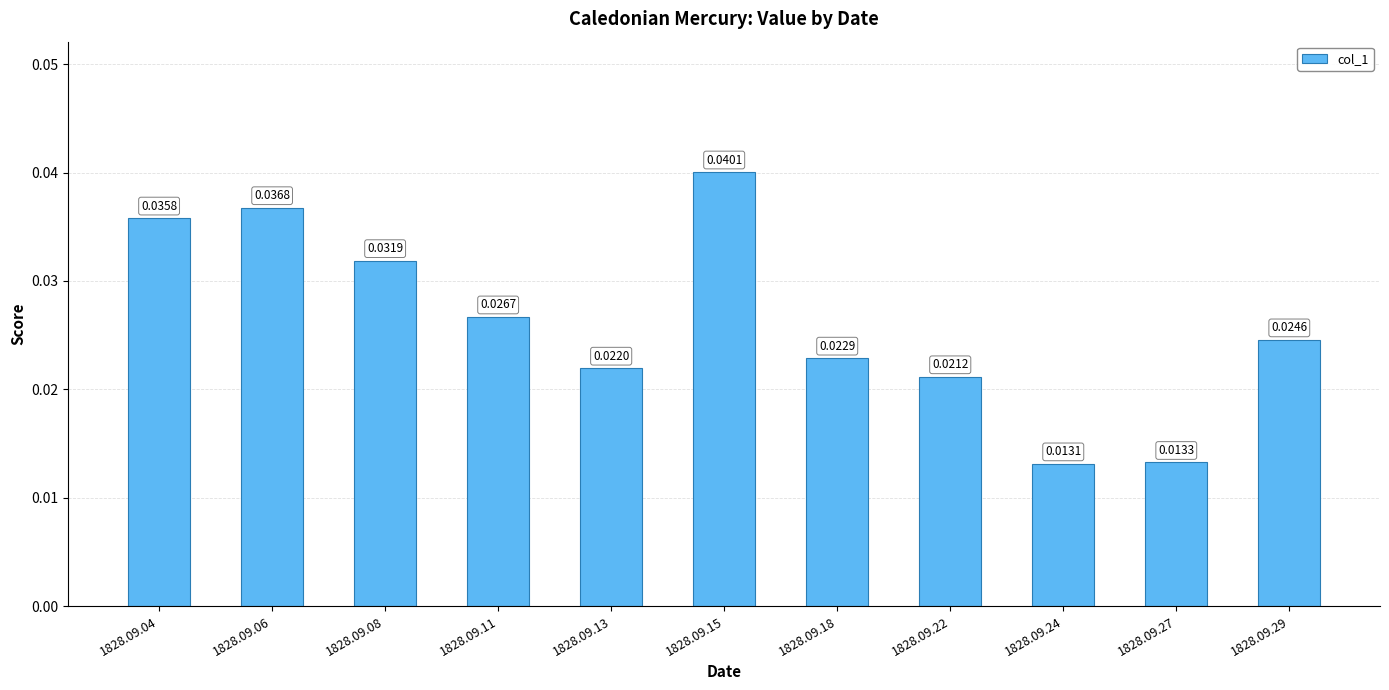

Which category has the highest value across all series?

1828.09.15